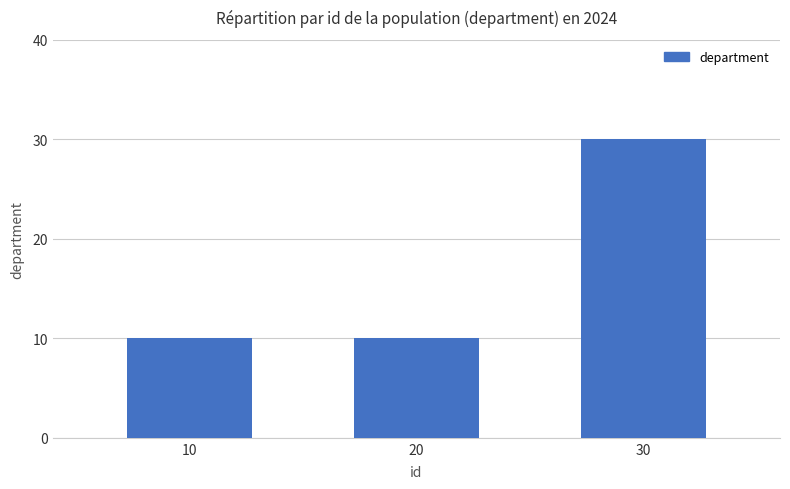

True or false: the data shows 30 at 30.

True